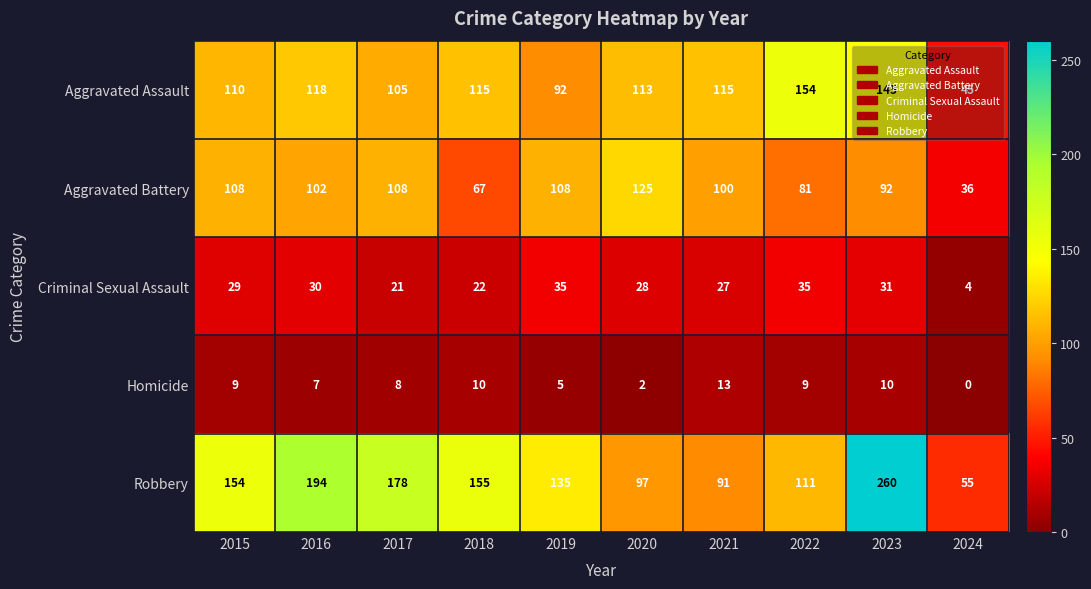

Which series has the largest total across all categories?

Robbery